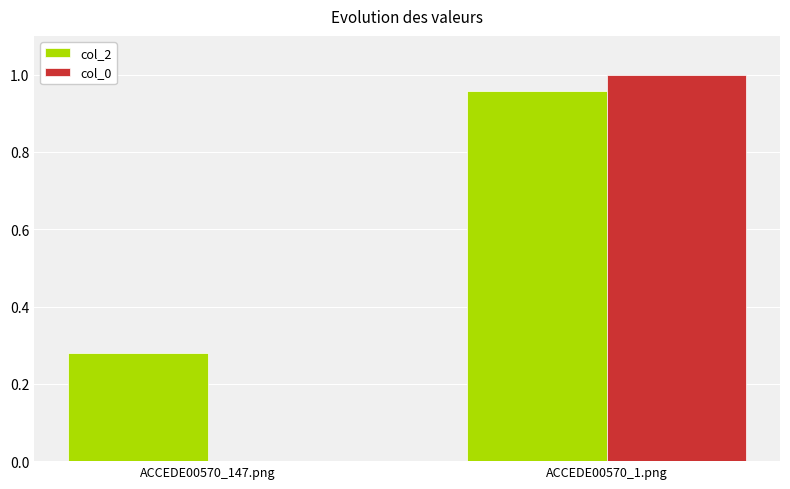

The value of col_0 at ACCEDE00570_1.png is 1.0. True or false?

True